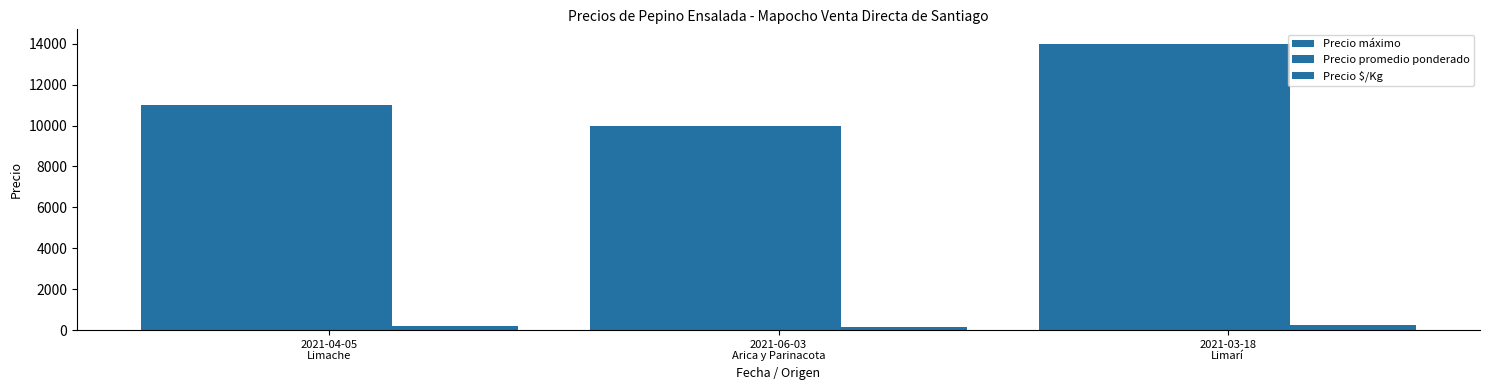

How many categories are shown in the chart?

3